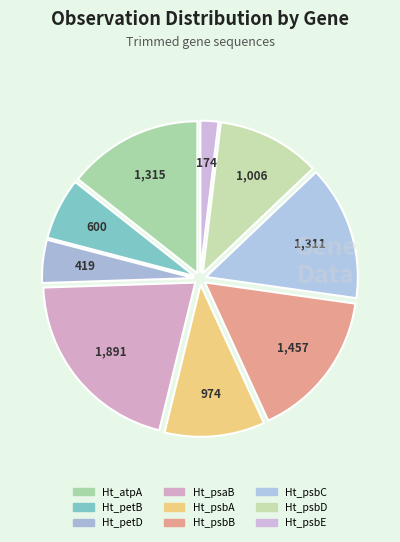

Combined, do Ht_psbE and Ht_psbD account for over 50%?

No